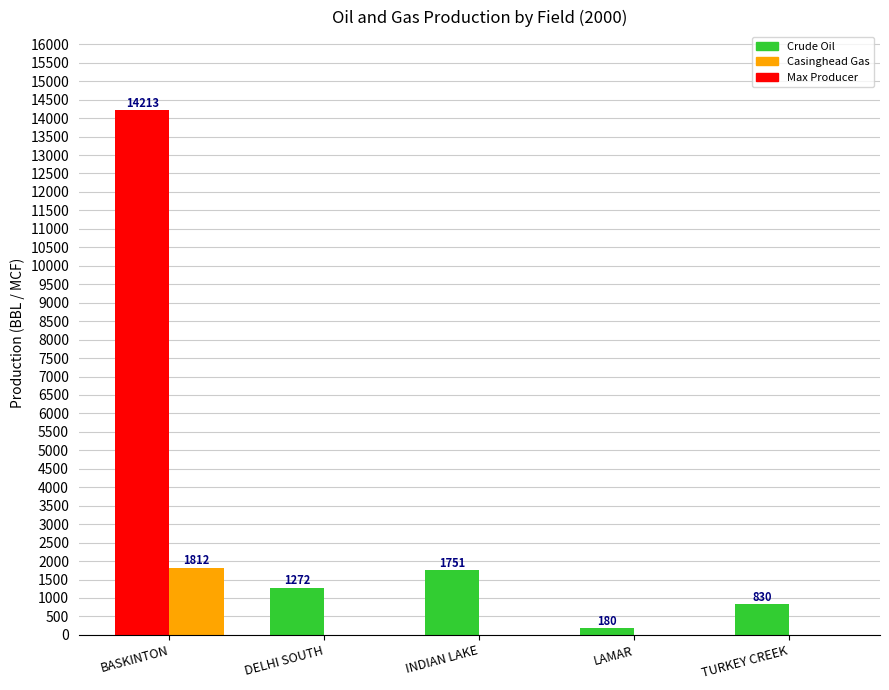

At which label does Crude Oil first exceed 1272?

BASKINTON